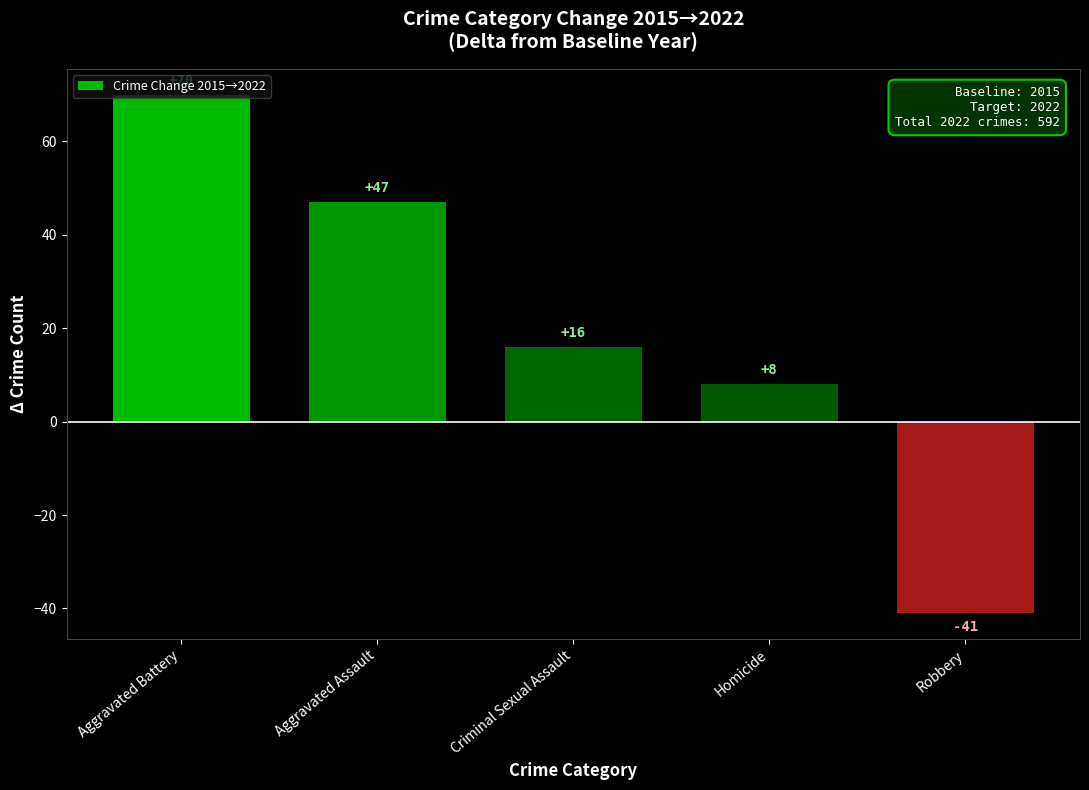

The chart shows a value of 70 at Aggravated Battery. True or false?

True